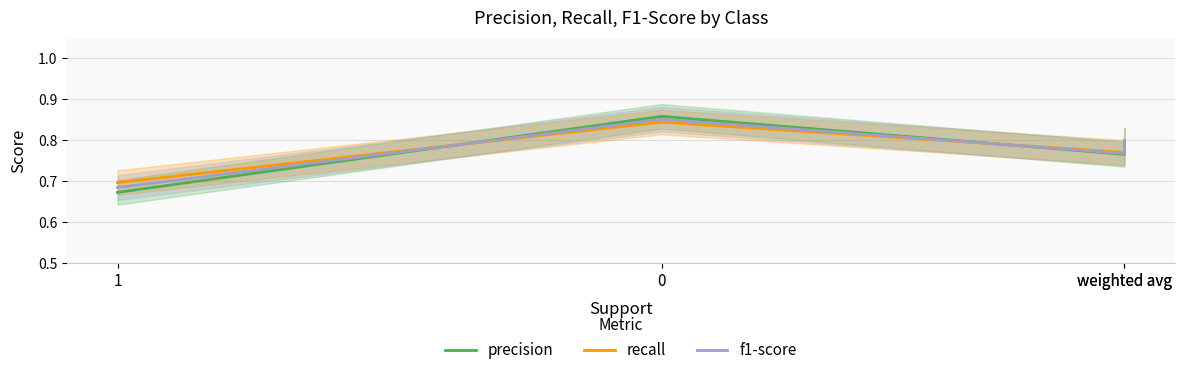

Between 0 and weighted avg, which series saw the biggest shift?

precision